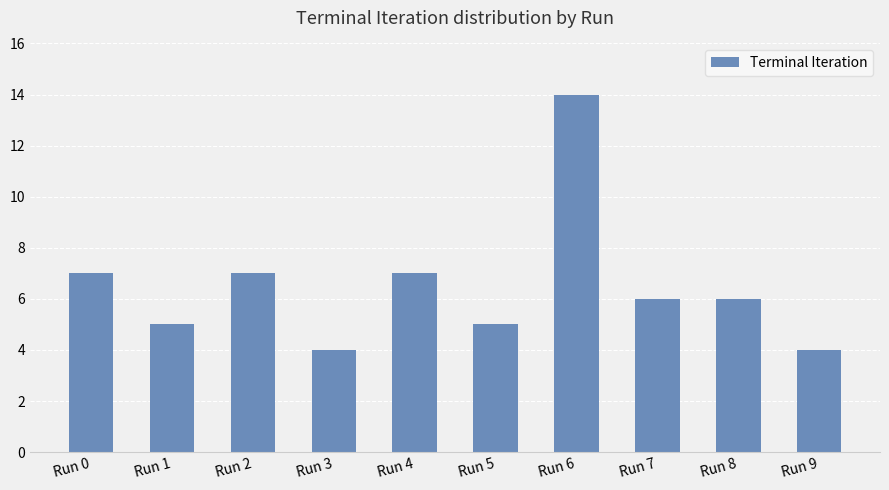

Count the number of categories in the chart.

10